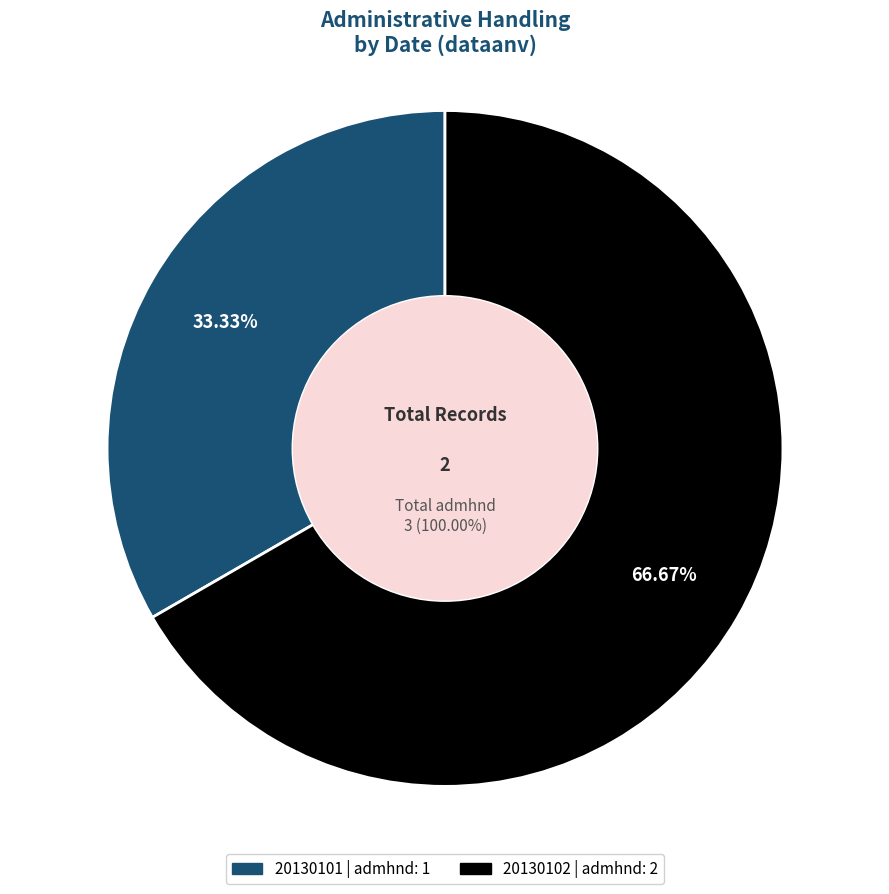

Which category has the smallest portion of the pie?

20130101